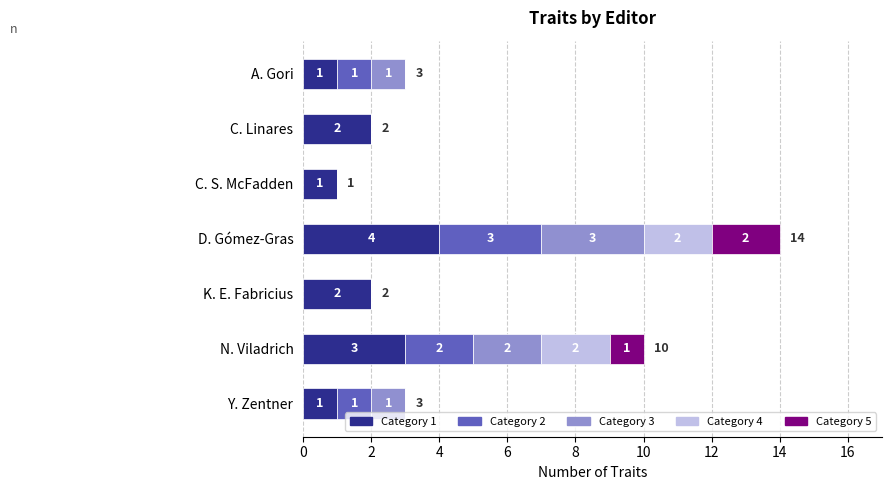

At which category is the sum across all series the highest?

D. Gómez-Gras